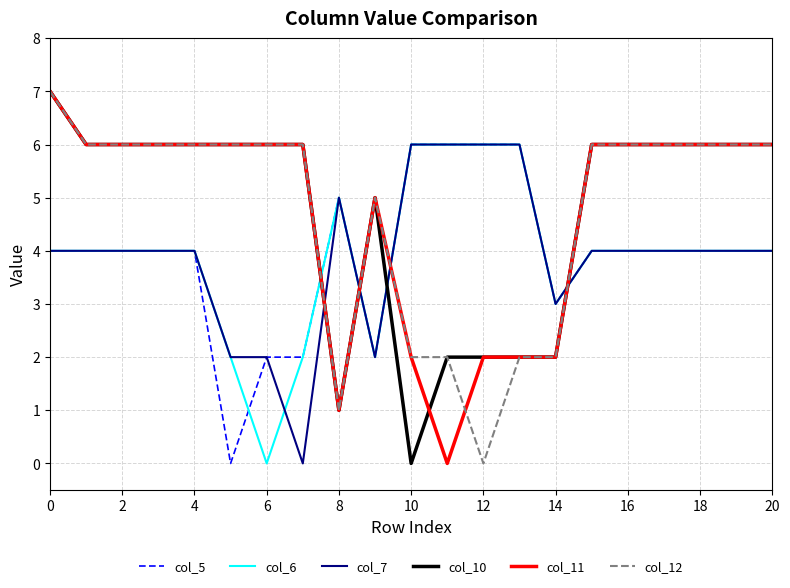

What is the maximum value shown in the chart?

7